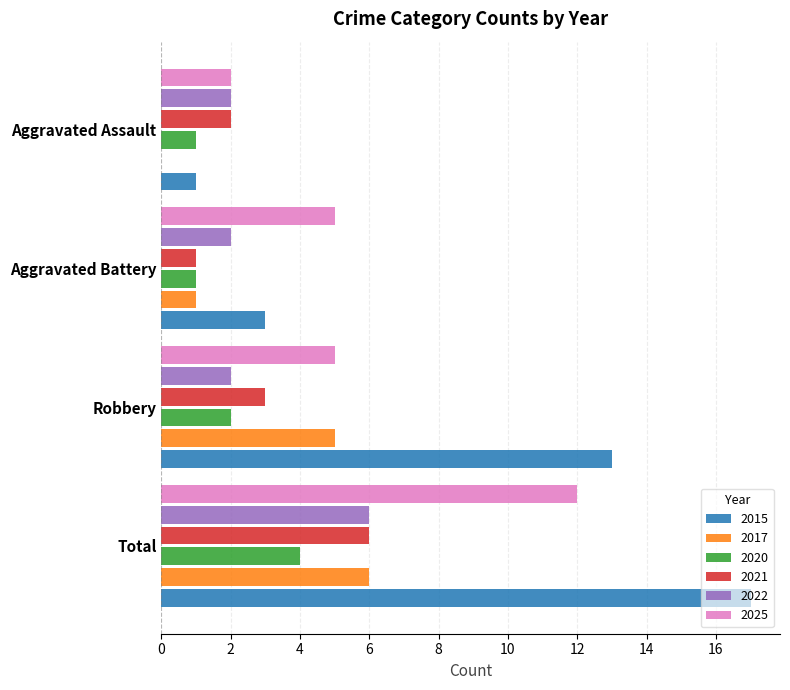

True or false: 2020 has a value of 0 at Aggravated Battery.

False